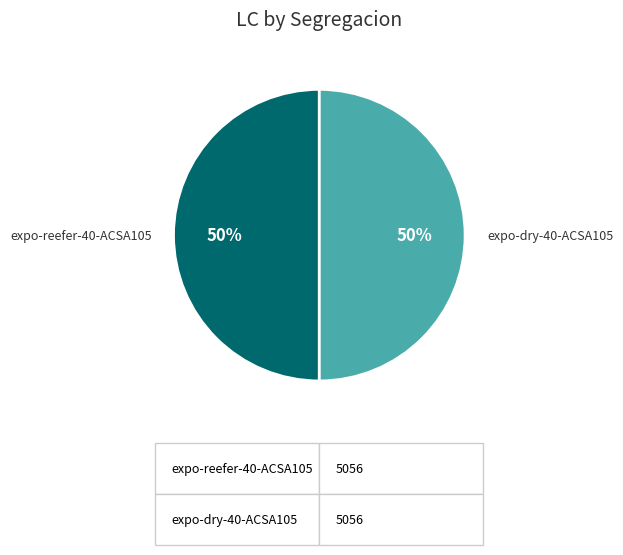

To the nearest percent, what is the average slice percentage?

50%